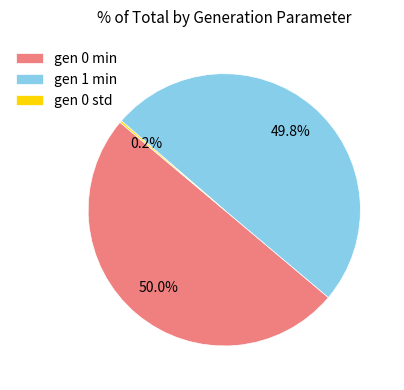

How much of the chart is everything except gen 1 min?

50.2%